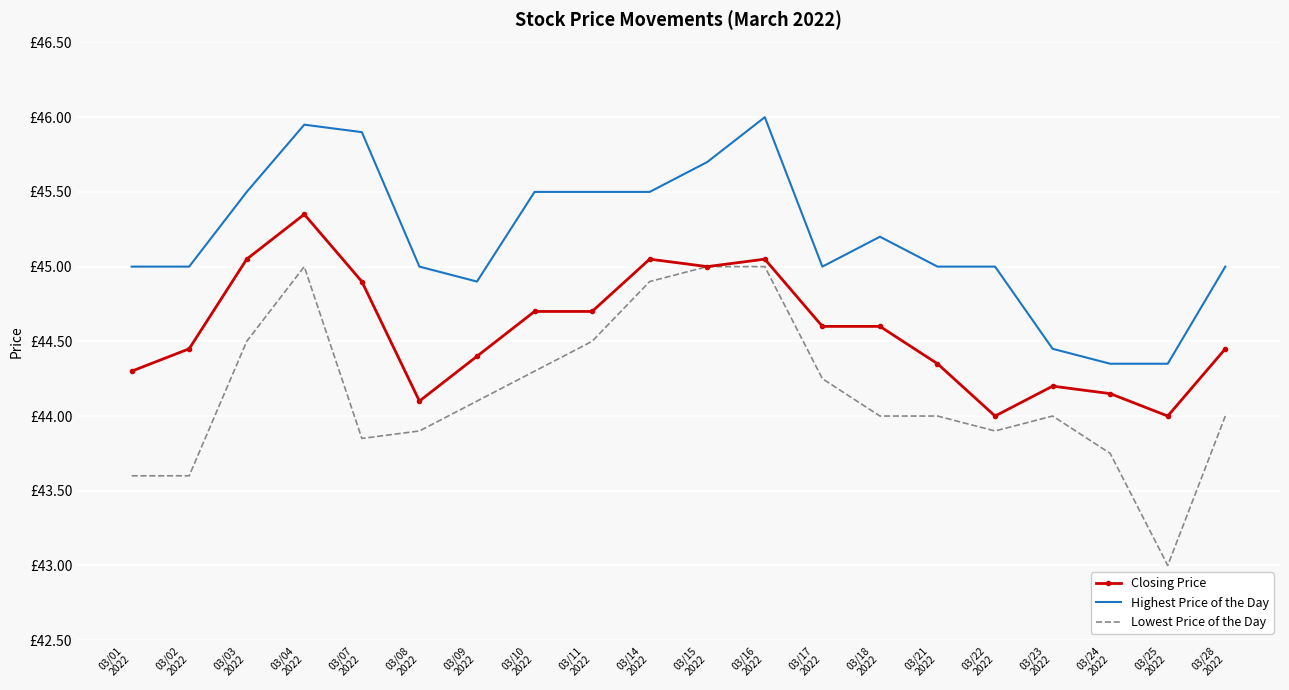

What are all the series names shown in the legend?

Closing Price, Highest Price of the Day, Lowest Price of the Day